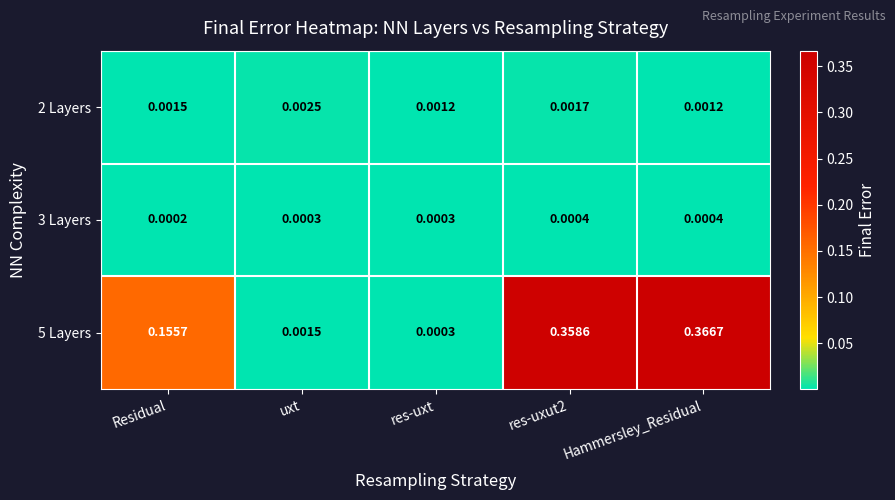

At which category is the sum across all series the highest?

Hammersley_Residual